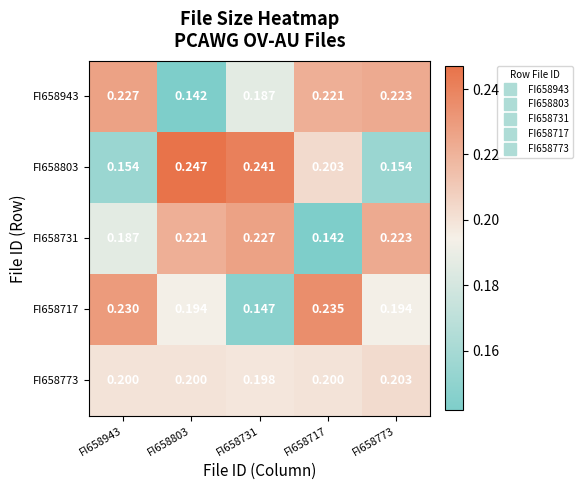

Is the value of FI658717 at FI658731 greater than the value of FI658803 at FI658731?

No